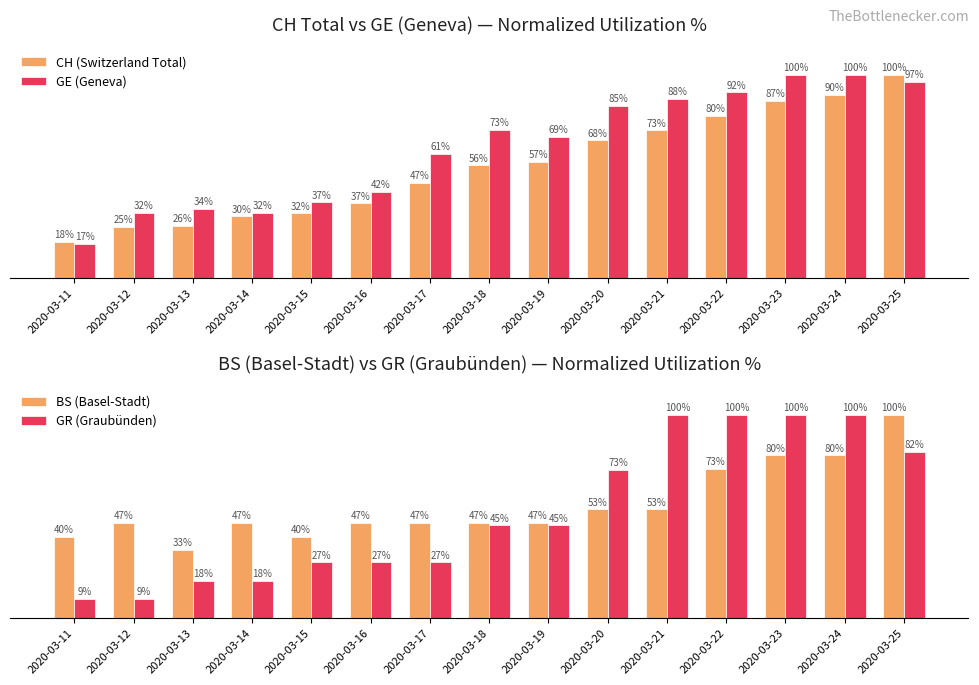

What is the maximum value for BS (Basel-Stadt)?

100.0